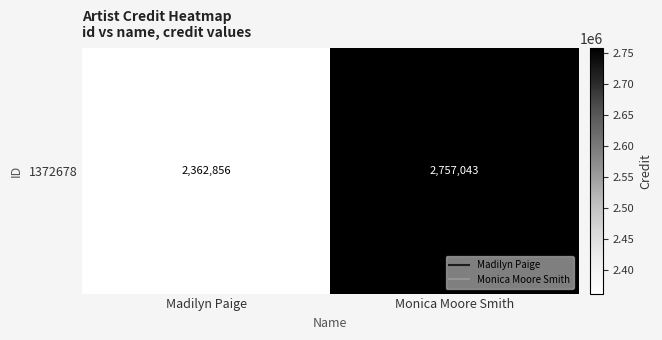

List the labels in order of value, smallest first.

Madilyn Paige, Monica Moore Smith